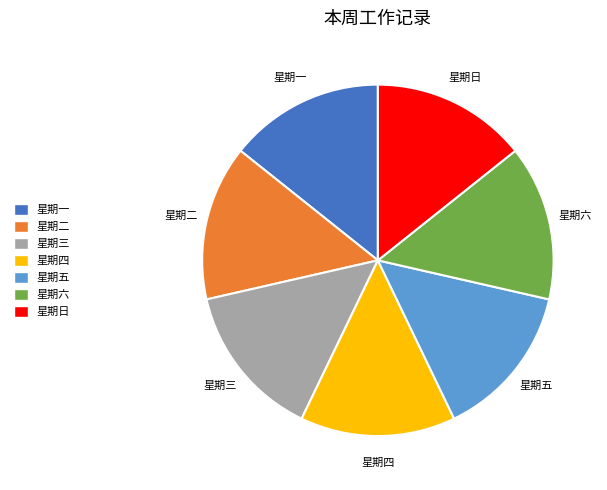

How many segments does this pie chart have?

7